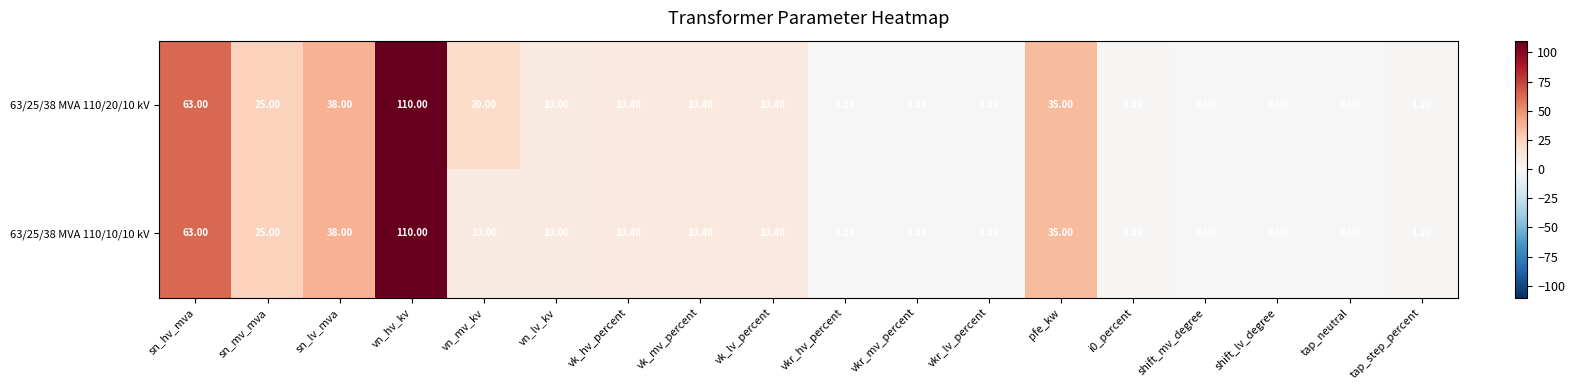

How many data points in 63/25/38 MVA 110/20/10 kV are less than 10?

8